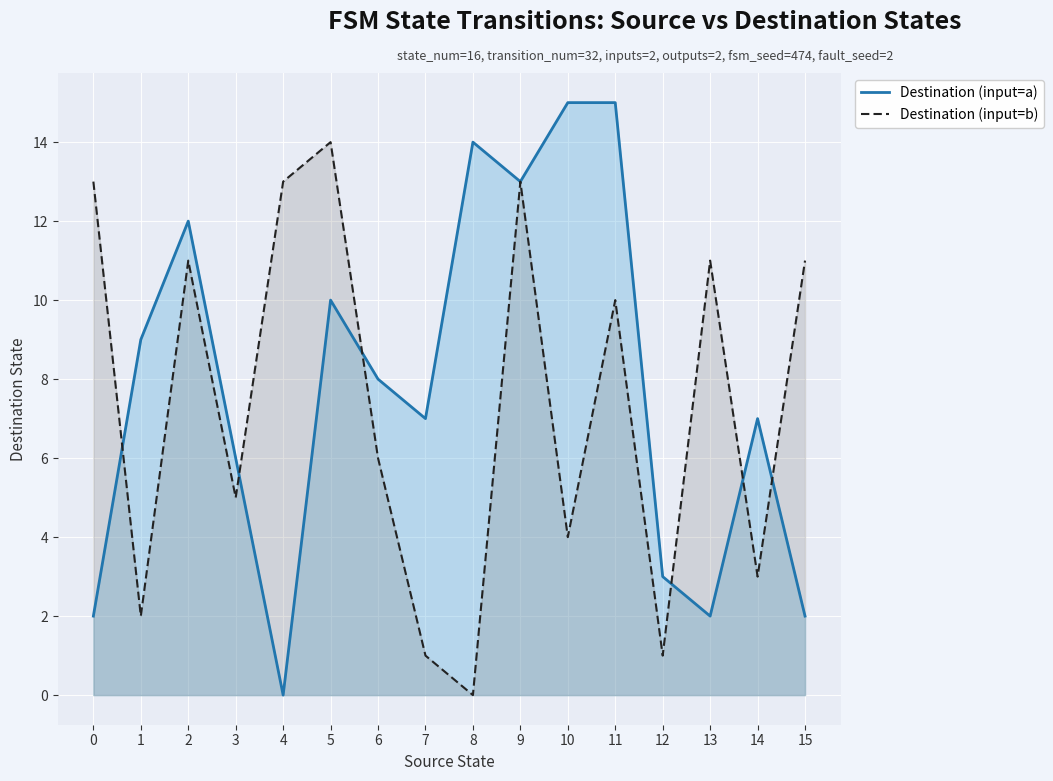

What is the total value across all series at 14?

10